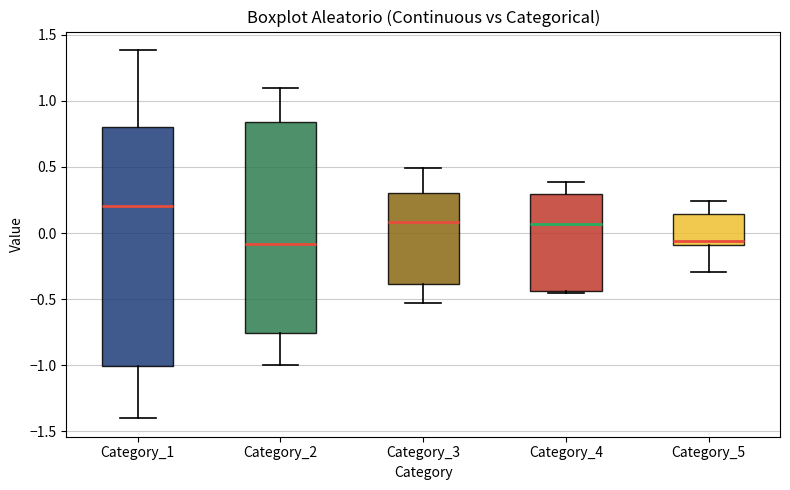

Reading left to right, read every box against the y-axis: the position of its median line, the range the box covers, and the ends of its whiskers. The values are not printed on the chart, so give them approximately, as read against the axis.

Category_1: median 0.20, box -1.00 to 0.80, whiskers -1.40 to 1.40
Category_2: median -0.10, box -0.75 to 0.85, whiskers -1.00 to 1.10
Category_3: median 0.10, box -0.40 to 0.30, whiskers -0.55 to 0.50
Category_4: median 0.05, box -0.45 to 0.30, whiskers -0.45 to 0.40
Category_5: median -0.05, box -0.10 to 0.15, whiskers -0.30 to 0.25